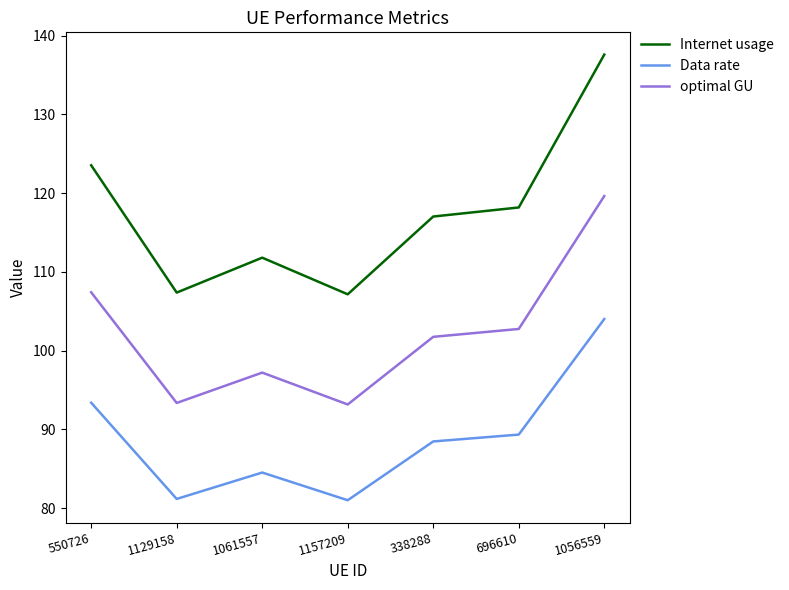

What is the maximum value shown in the chart?

137.6